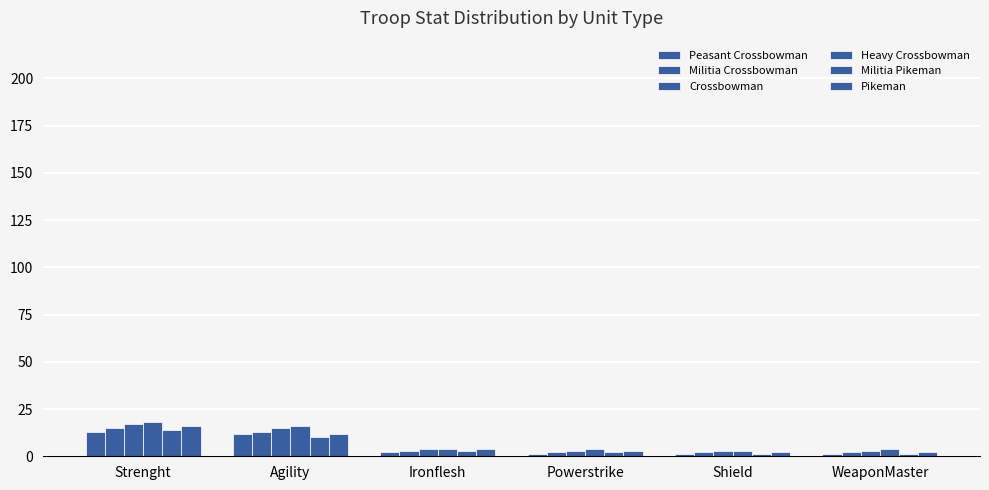

Count the number of data series in this chart.

6